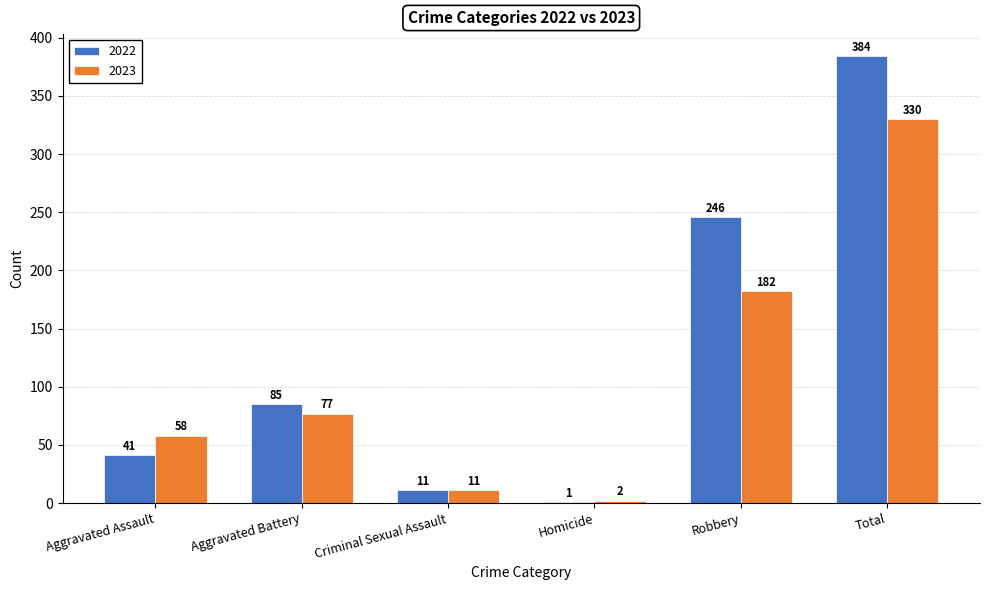

How many groups of bars are there?

6